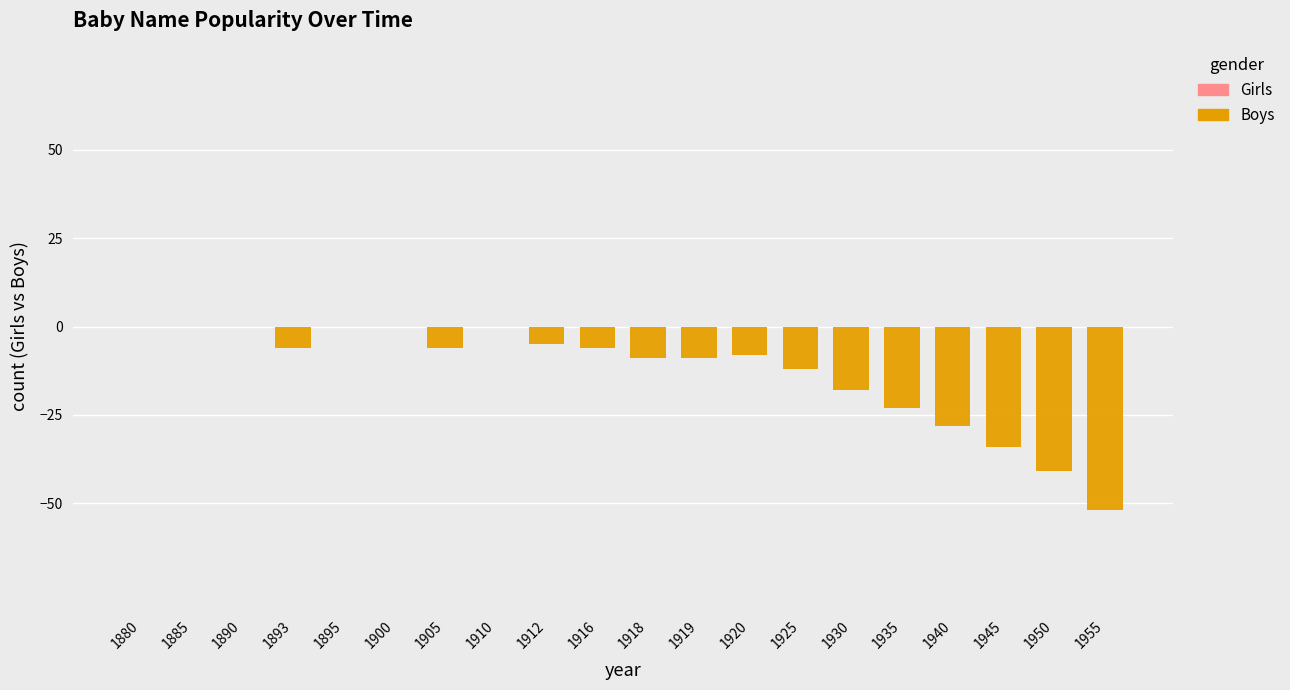

What is the sum of all values?

-257